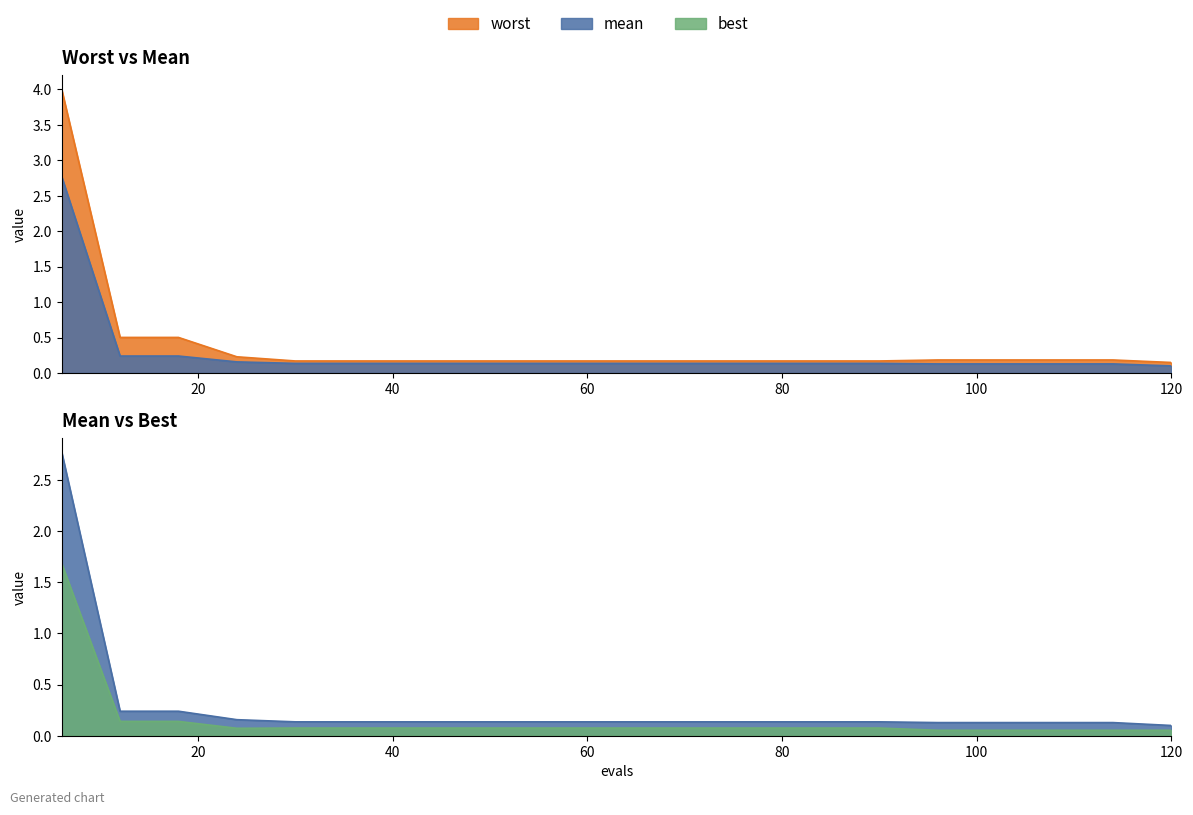

What is the total value across all series at 24?

0.5